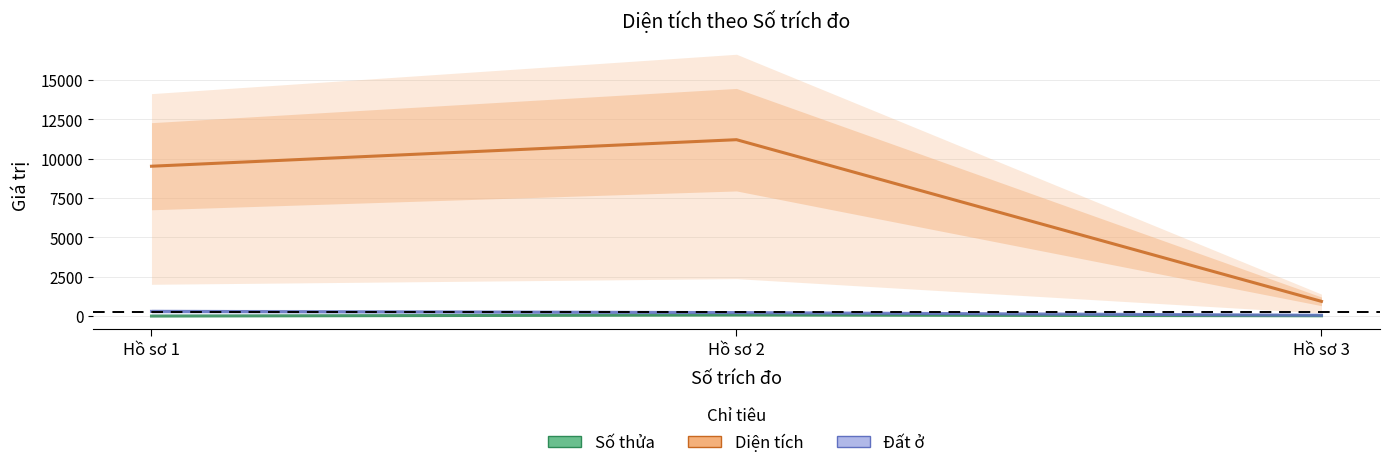

What value does the Diện tích series have at Hồ sơ 1?

9526.0